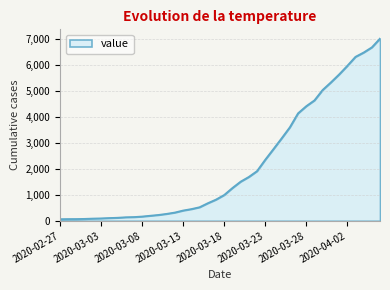

What is the greatest value displayed?

7005